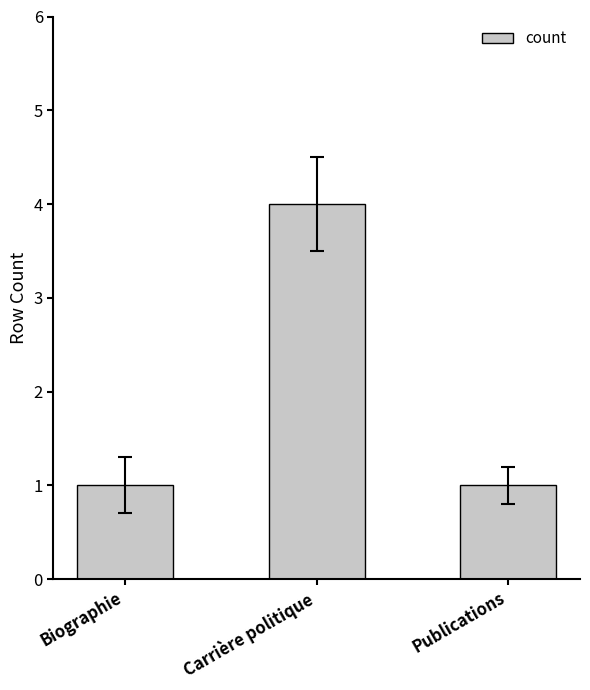

Which has a higher value, Carrière politique or Publications?

Carrière politique